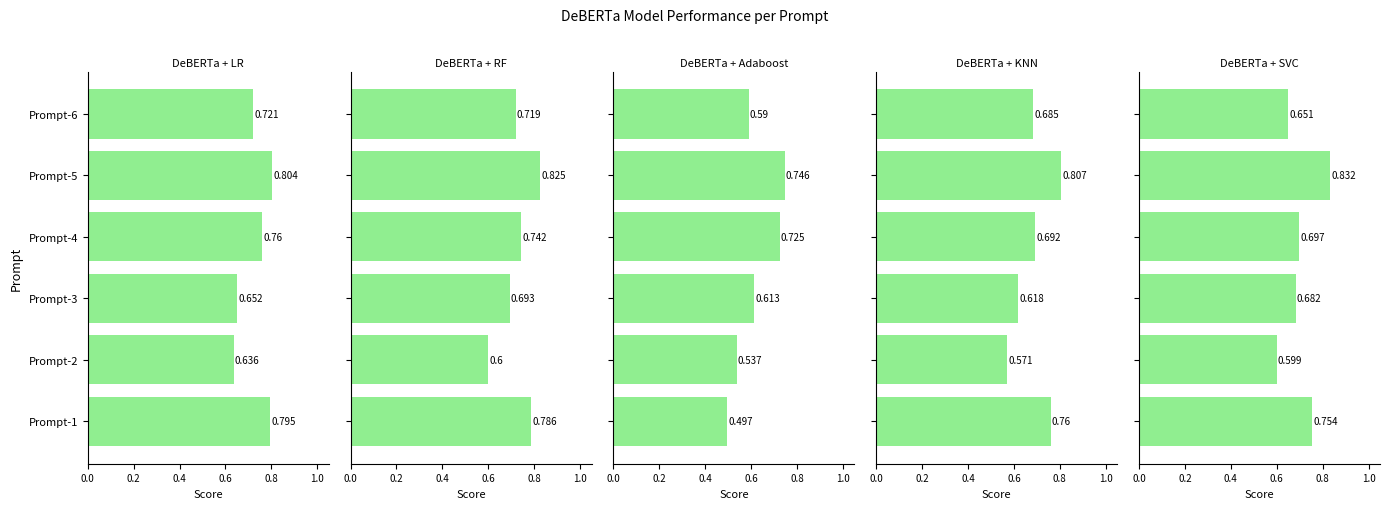

Reading left to right, transcribe all the data shown in this chart.

DeBERTa + LR: 0.8	0.6	0.7	0.8	0.8	0.7
DeBERTa + RF: 0.8	0.6	0.7	0.7	0.8	0.7
DeBERTa + Adaboost: 0.5	0.5	0.6	0.7	0.7	0.6
DeBERTa + KNN: 0.8	0.6	0.6	0.7	0.8	0.7
DeBERTa + SVC: 0.8	0.6	0.7	0.7	0.8	0.7